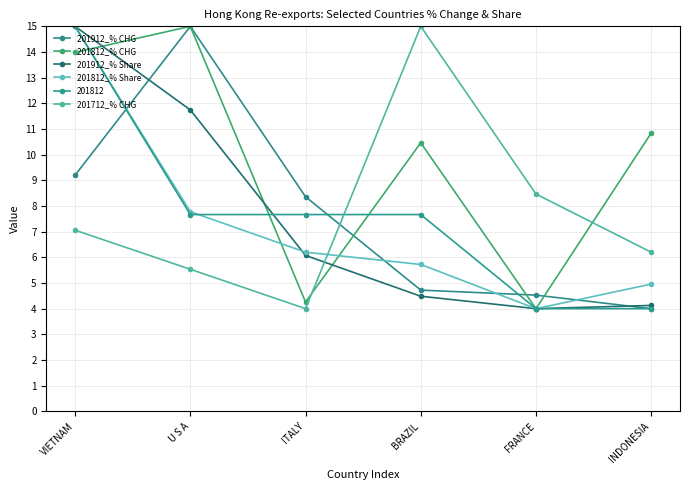

At how many categories does at least one series exceed 14?

3